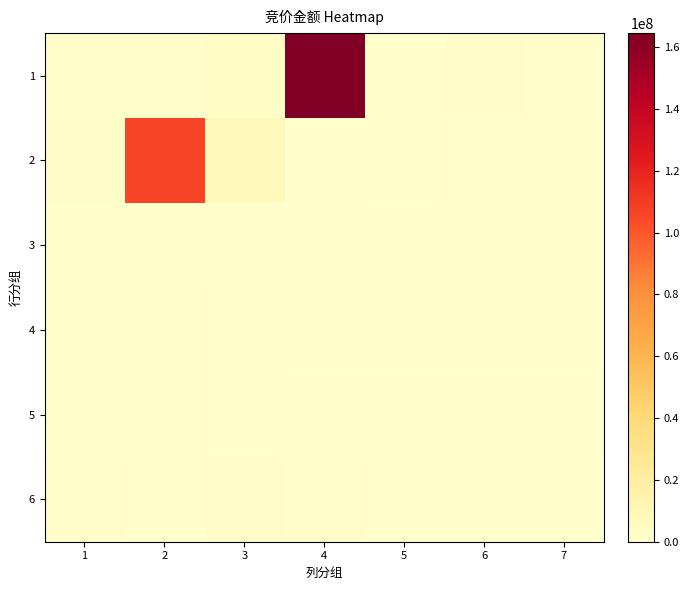

Which category has the lowest value across all series?

6